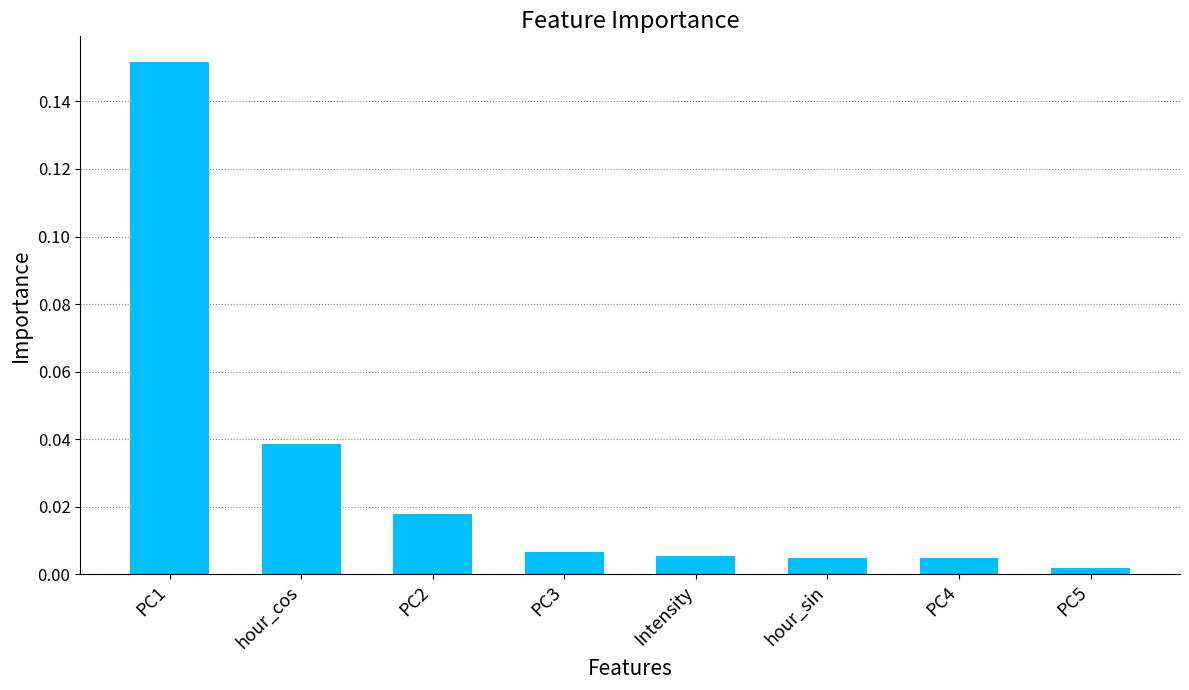

Which has a higher value, PC4 or hour_cos?

hour_cos